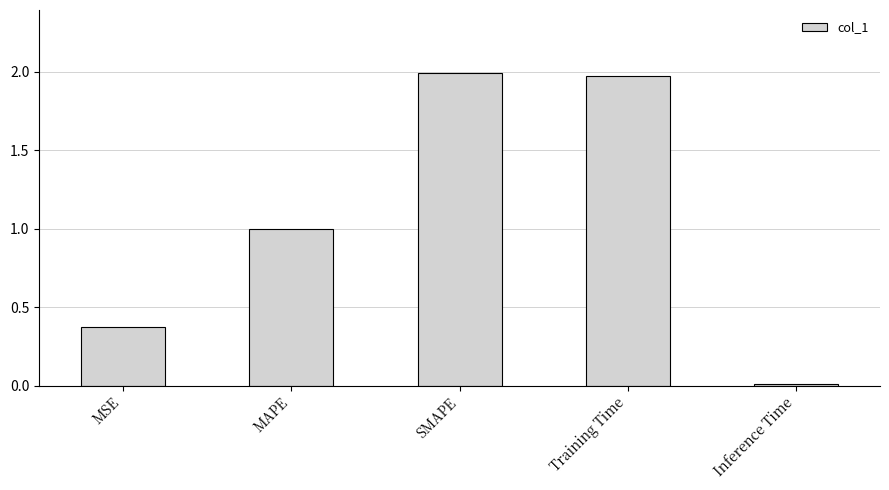

What is the label of the 1st bar from the right?

Inference Time